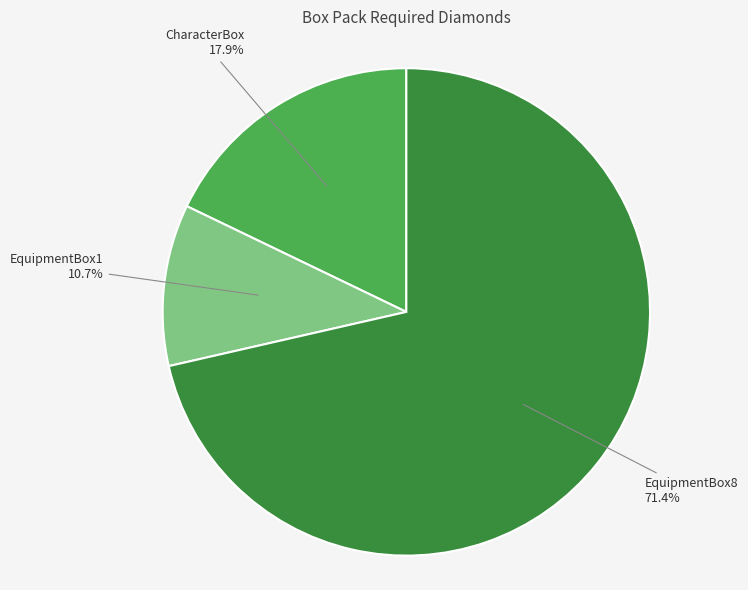

Is the sum of CharacterBox and EquipmentBox8 greater than half?

Yes